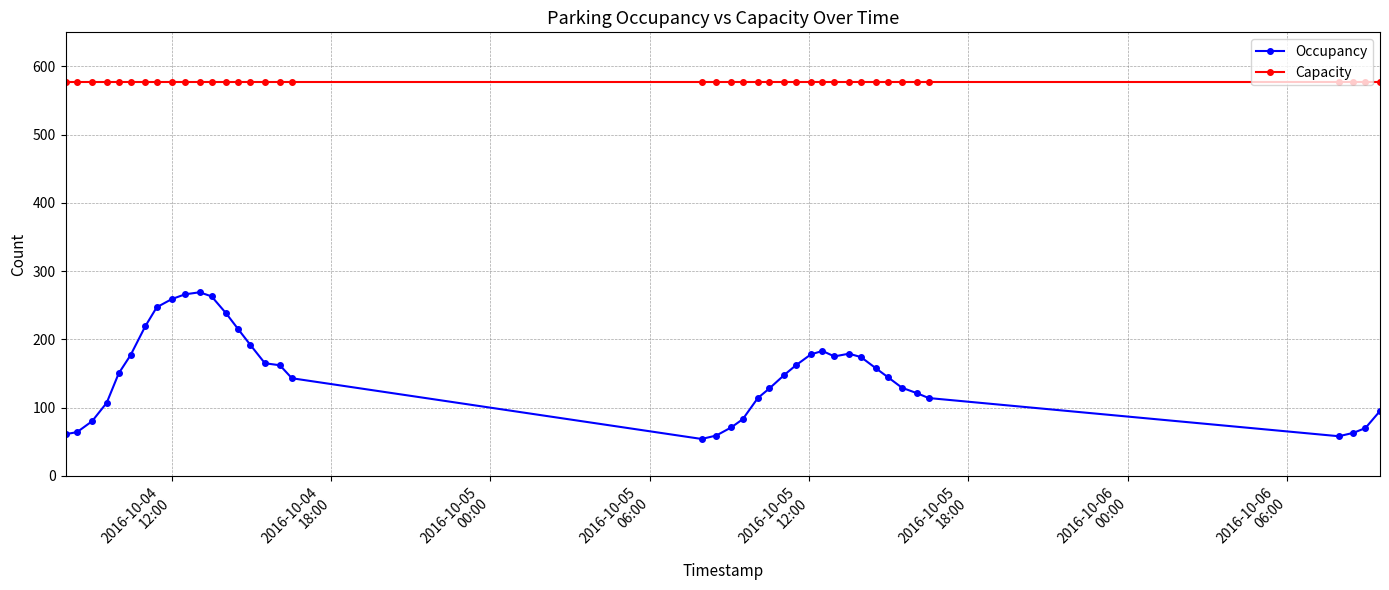

What is the value of the Capacity point at the 12th from the left?

577